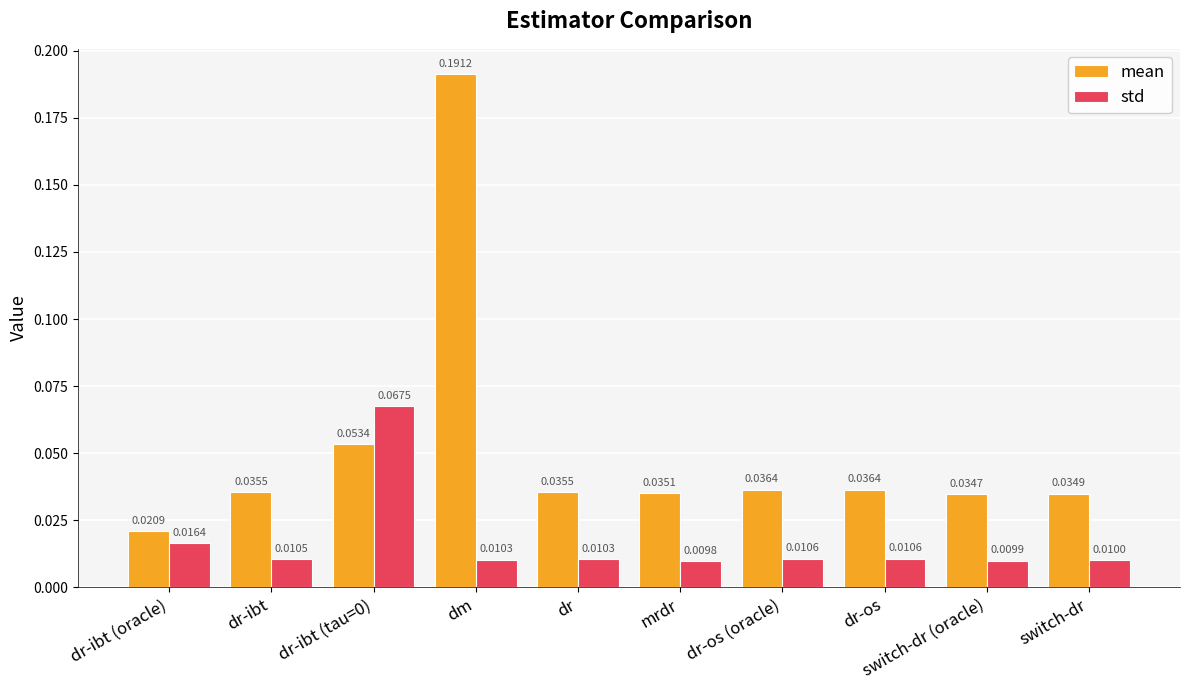

List the series in order of their peak value, lowest first.

std, mean